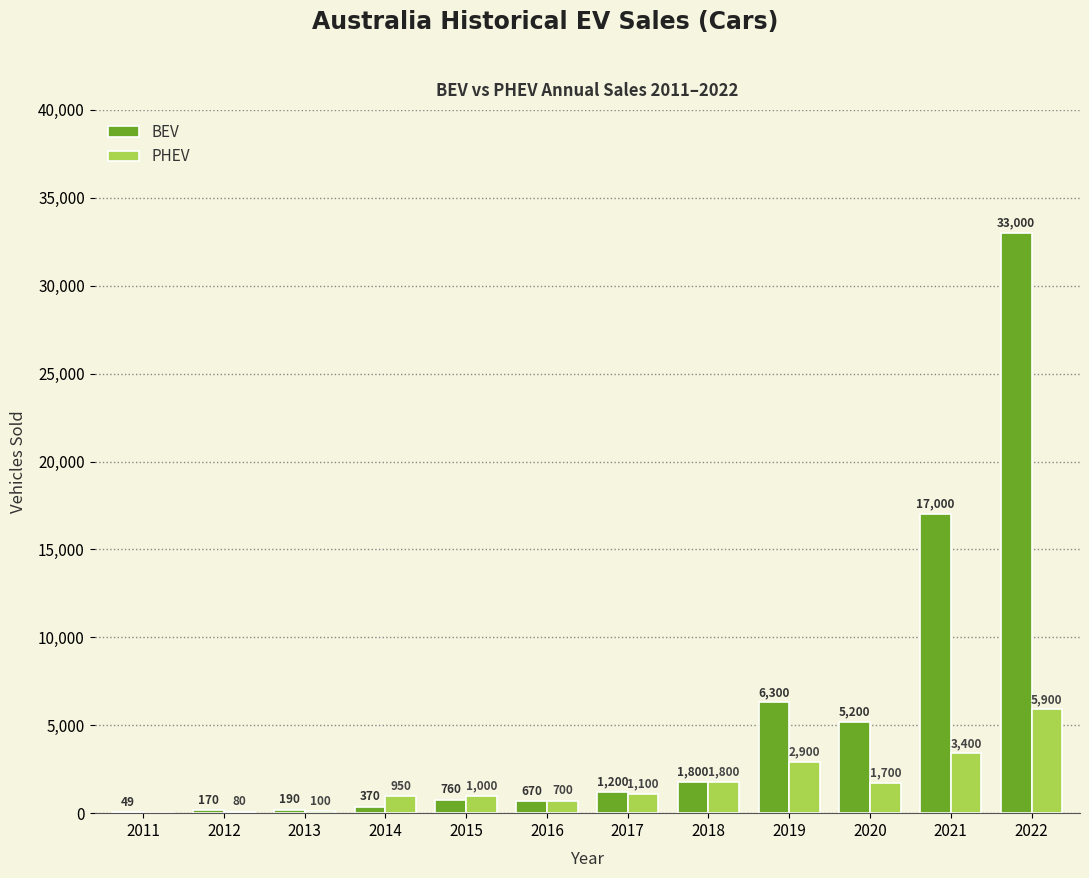

What is the maximum value for PHEV?

5900